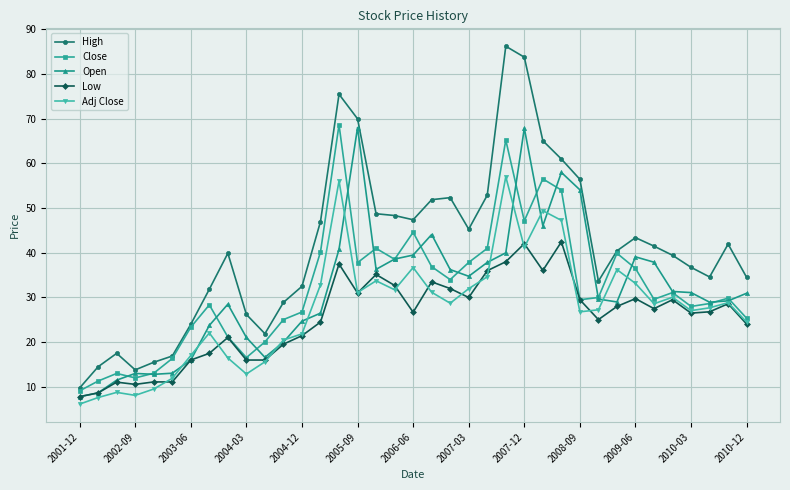

What are all the series names shown in the legend?

High, Close, Open, Low, Adj Close